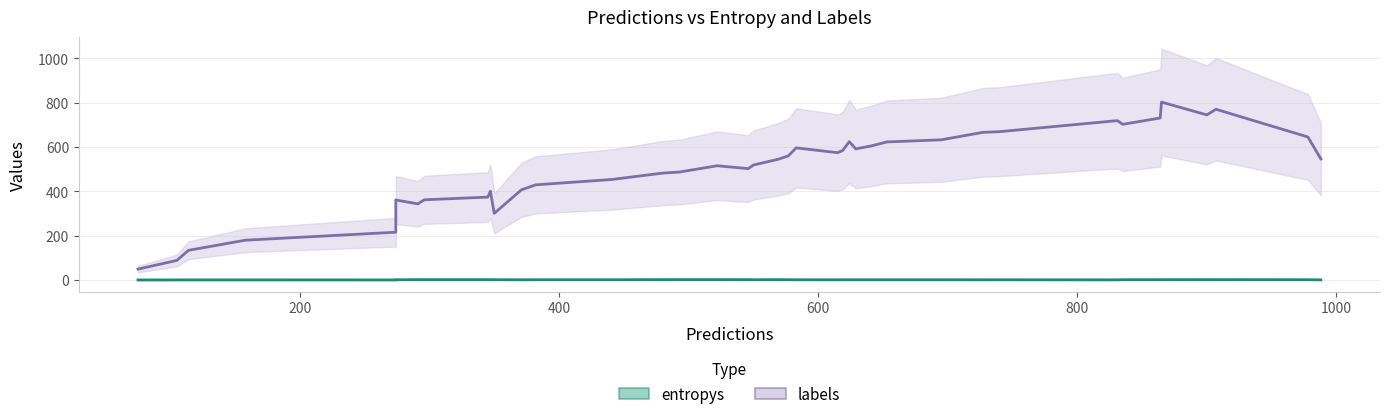

What are all the series names shown in the legend?

labels, entropys